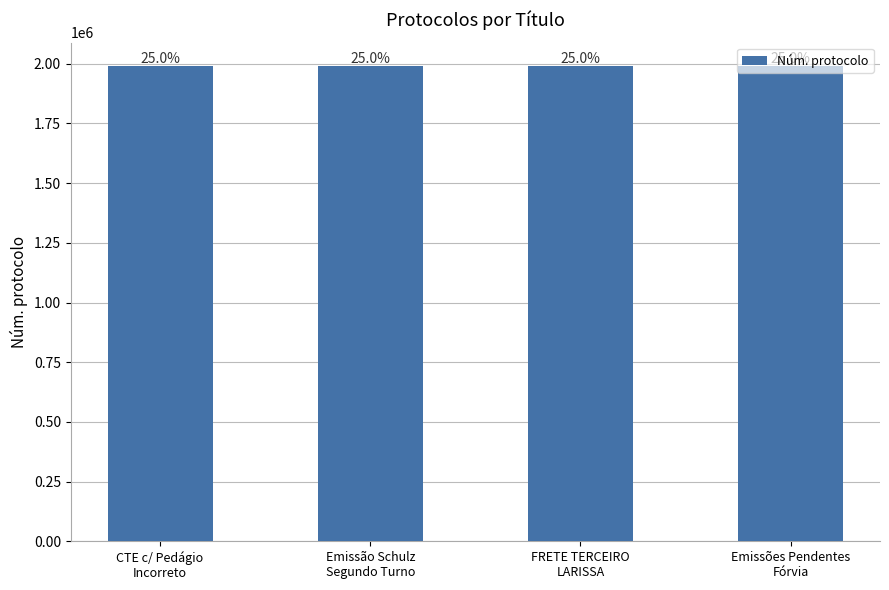

How many data points are above 1989035?

1